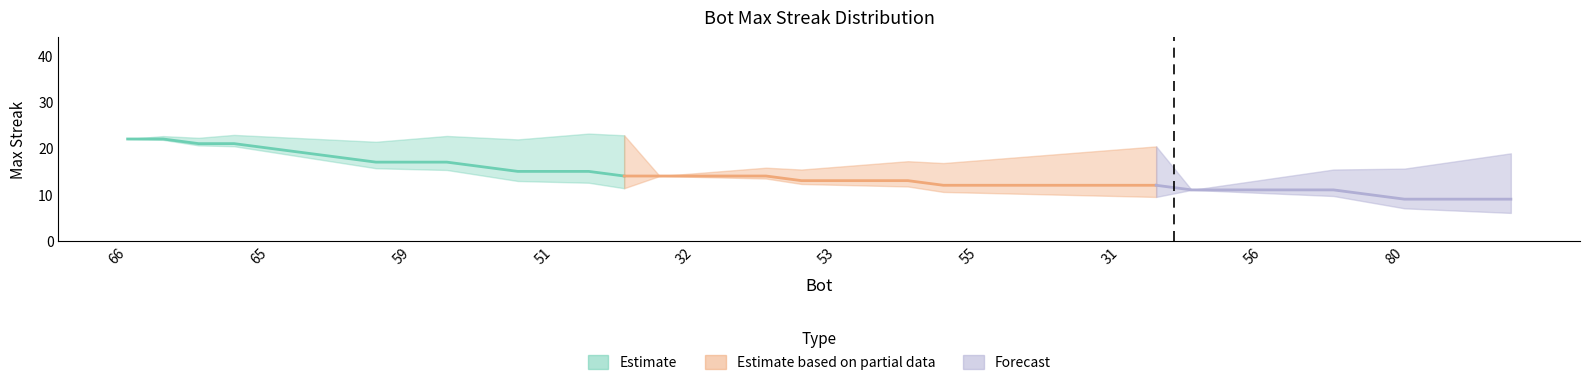

Reading left to right, list all the values displayed in this chart.

22	22	21	21	20	19	18	17	17	17	16	15	15	15	14	14	14	14	14	13	13	13	13	12	12	12	12	12	12	12	11	11	11	11	11	10	9	9	9	9